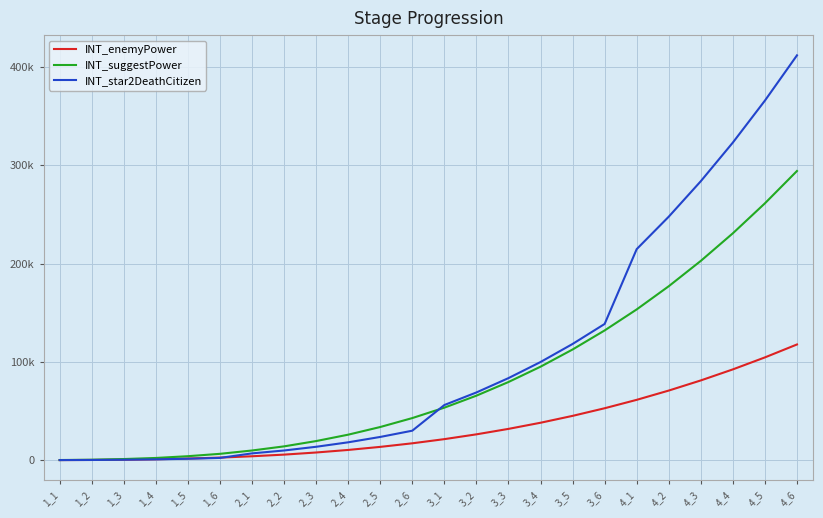

At which label is INT_star2DeathCitizen closest to 206027?

4_1